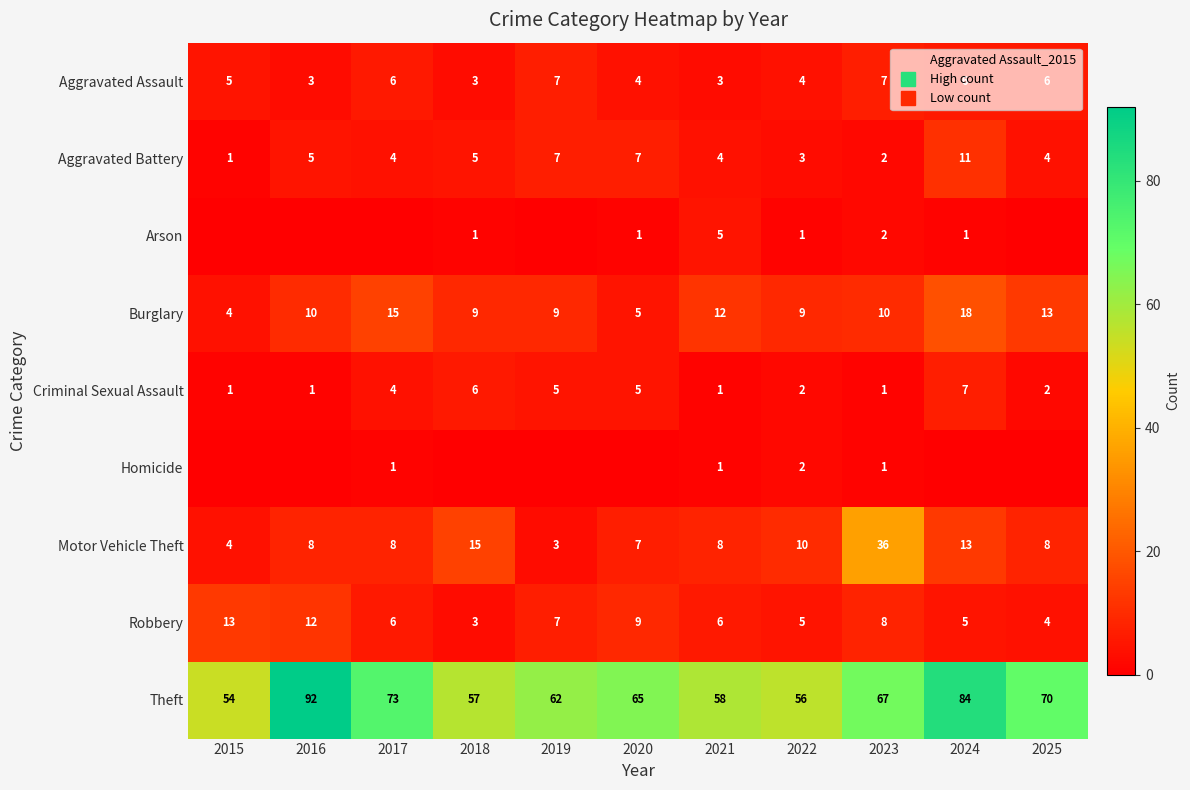

What is the difference between the maximum and minimum values in the Aggravated Battery series?

10